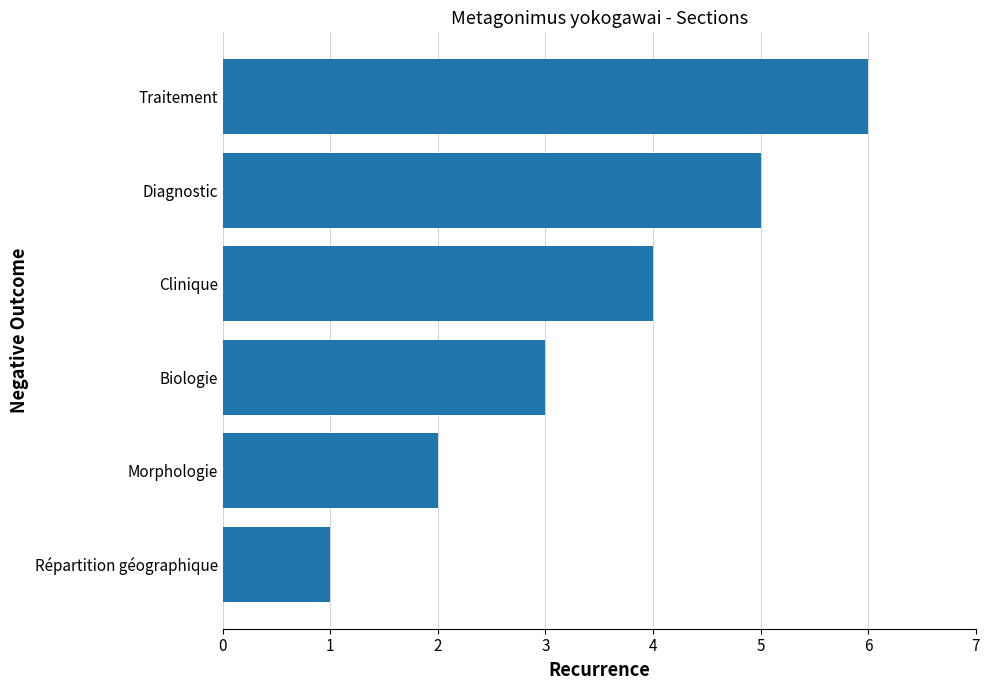

Which has a higher value, Clinique or Répartition géographique?

Clinique